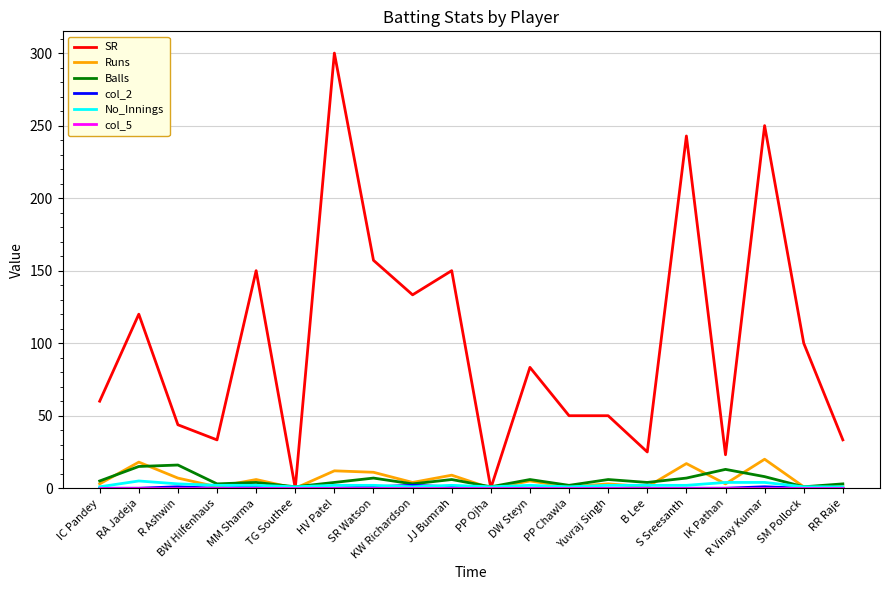

At how many categories does at least one series exceed 131?

7